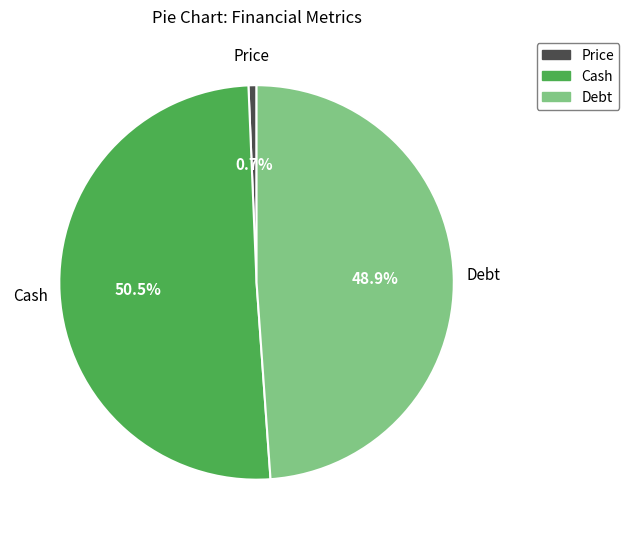

Which slice represents more than half of the pie?

Cash